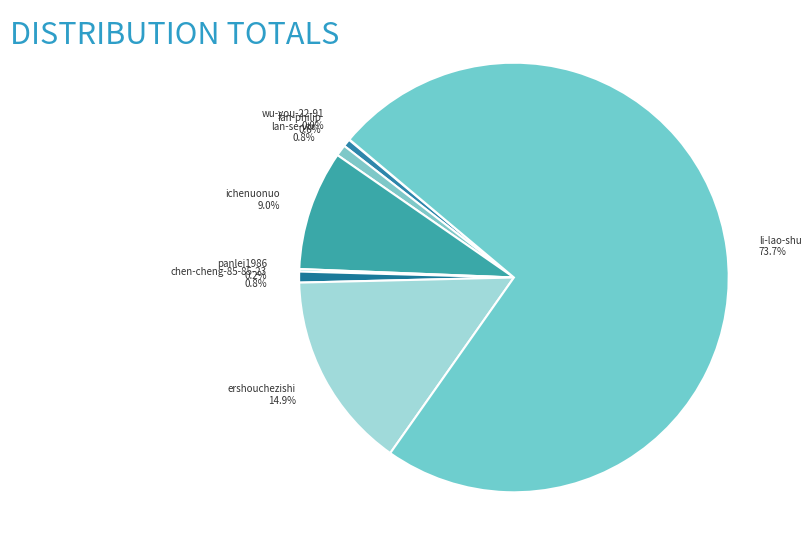

What is the largest slice in the pie chart?

li-lao-shu